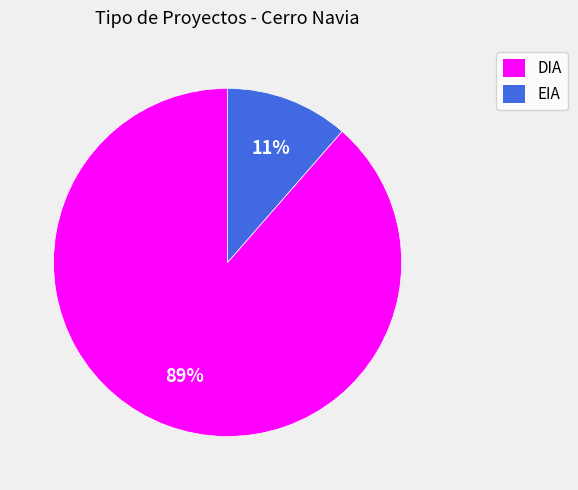

Rank the categories by value from highest to lowest.

DIA, EIA